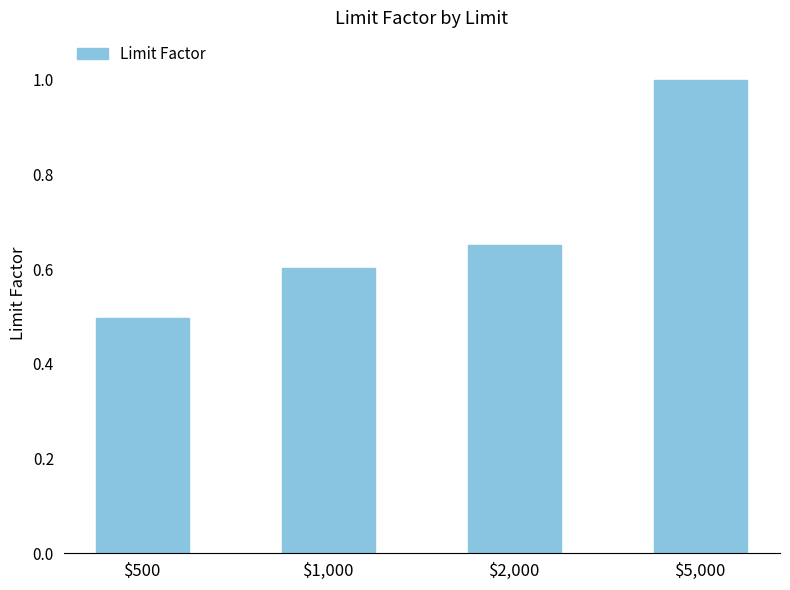

At which label is the value closest to 0?

$500